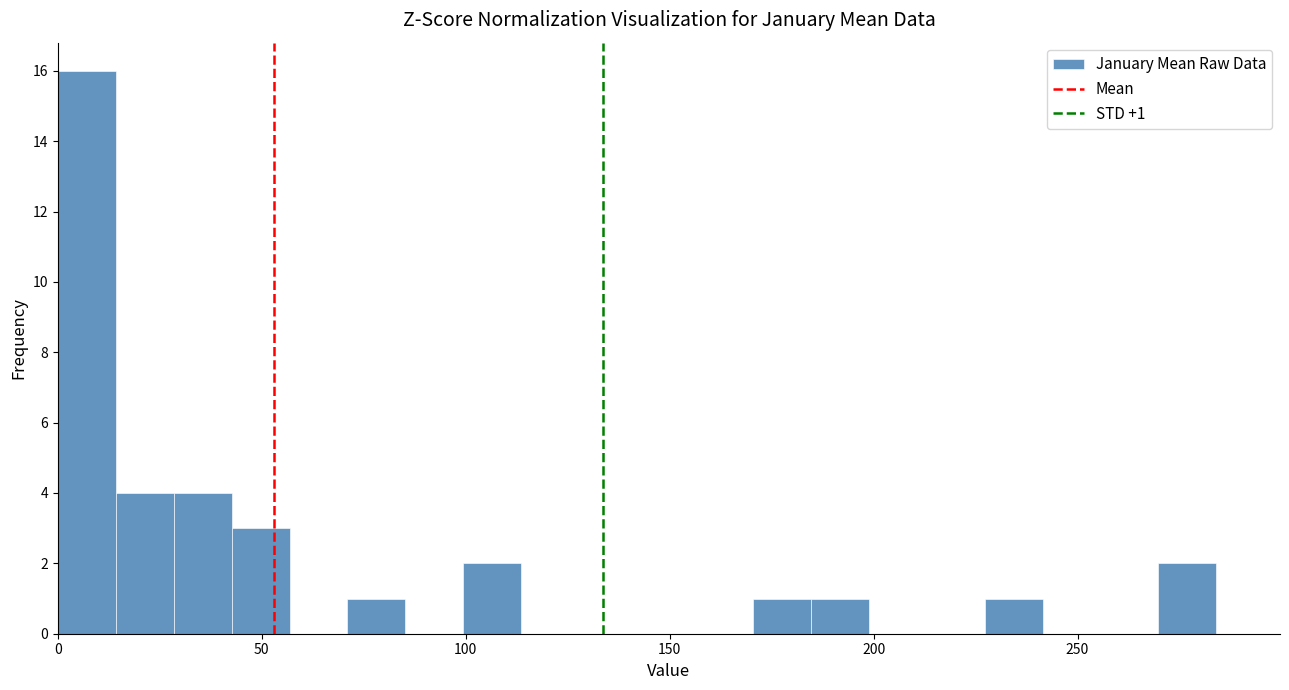

Read against the x-axis, roughly where is the centre of the tallest bar?

5